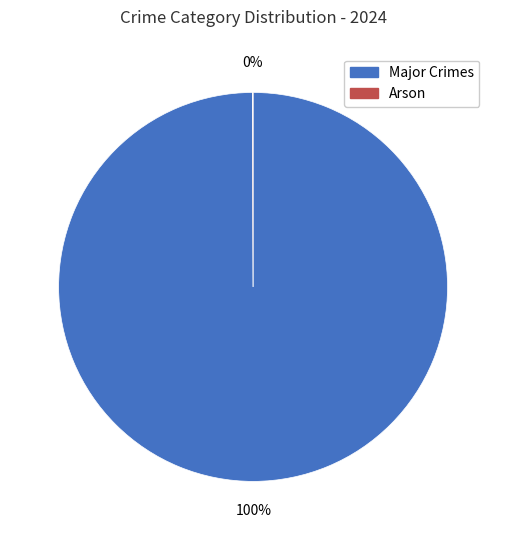

Does any single category account for the majority?

Yes